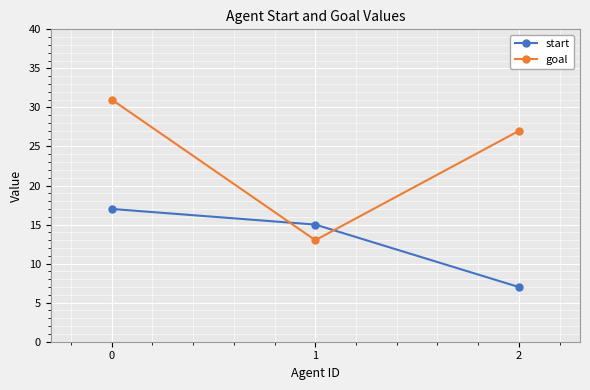

Where is goal nearest to the value 22?

2